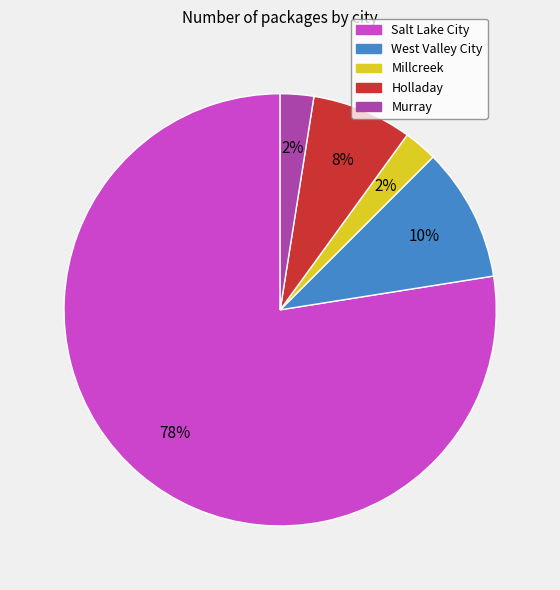

How many segments does this pie chart have?

5